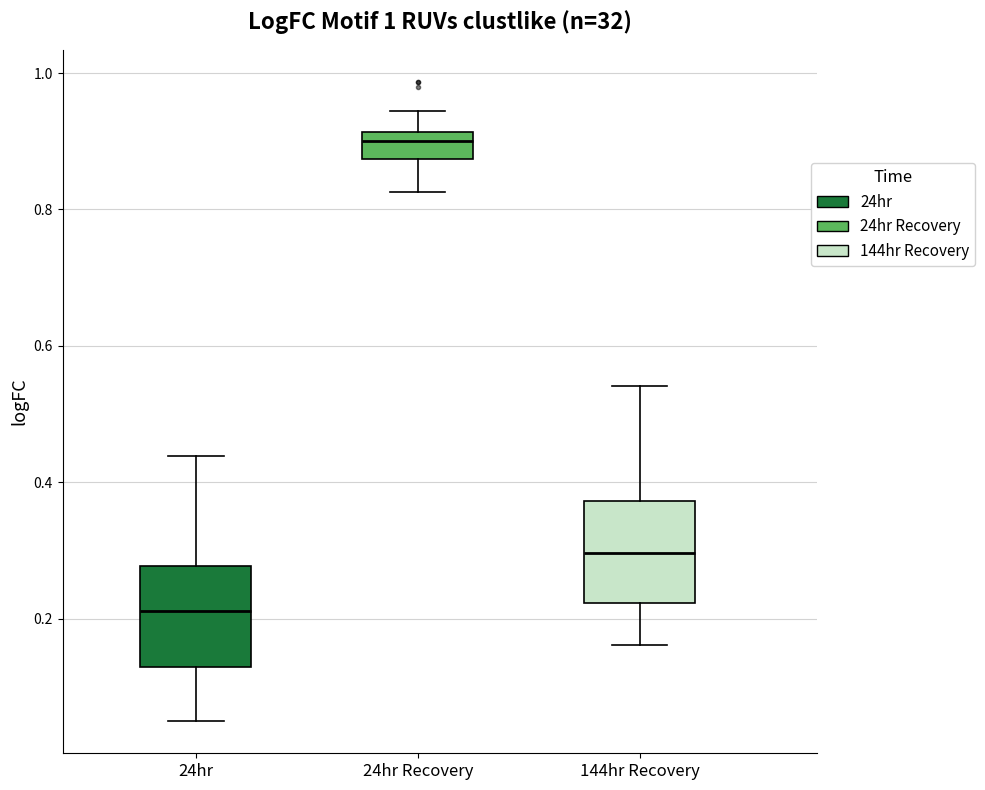

Which box has the lowest median line?

24hr